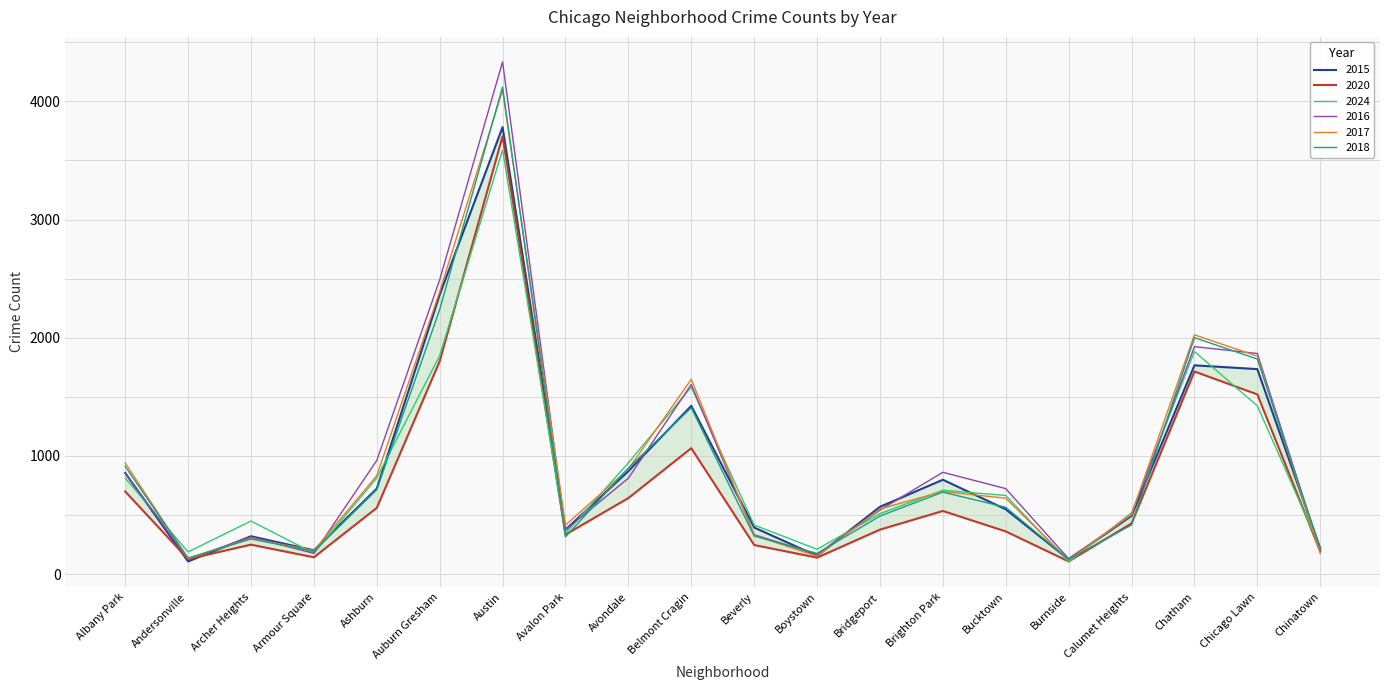

Is the value of 2024 at Beverly greater than the value of 2020 at Armour Square?

Yes